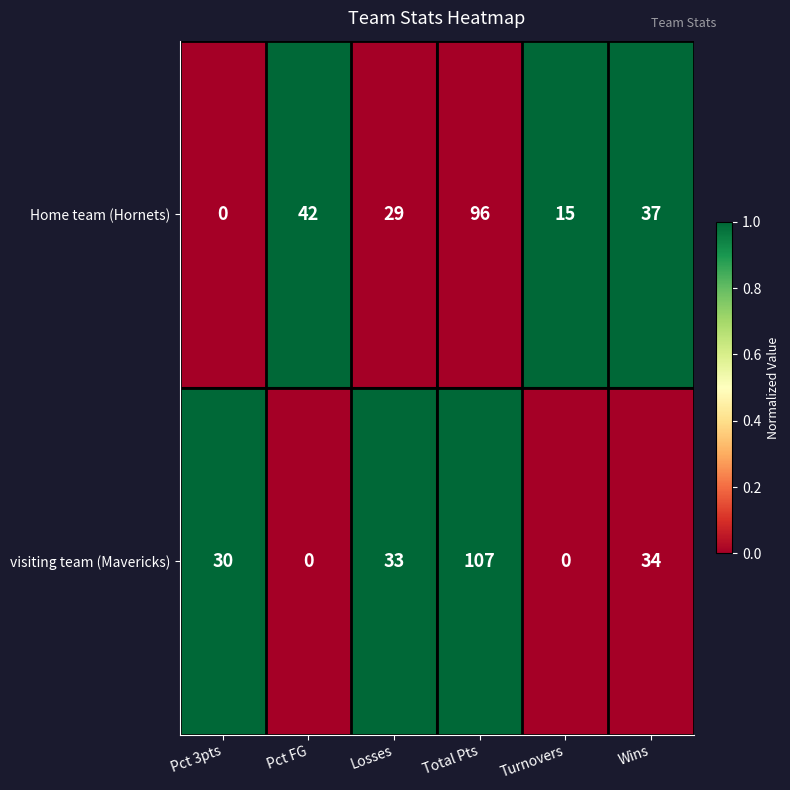

At how many categories does at least one series exceed 0?

6